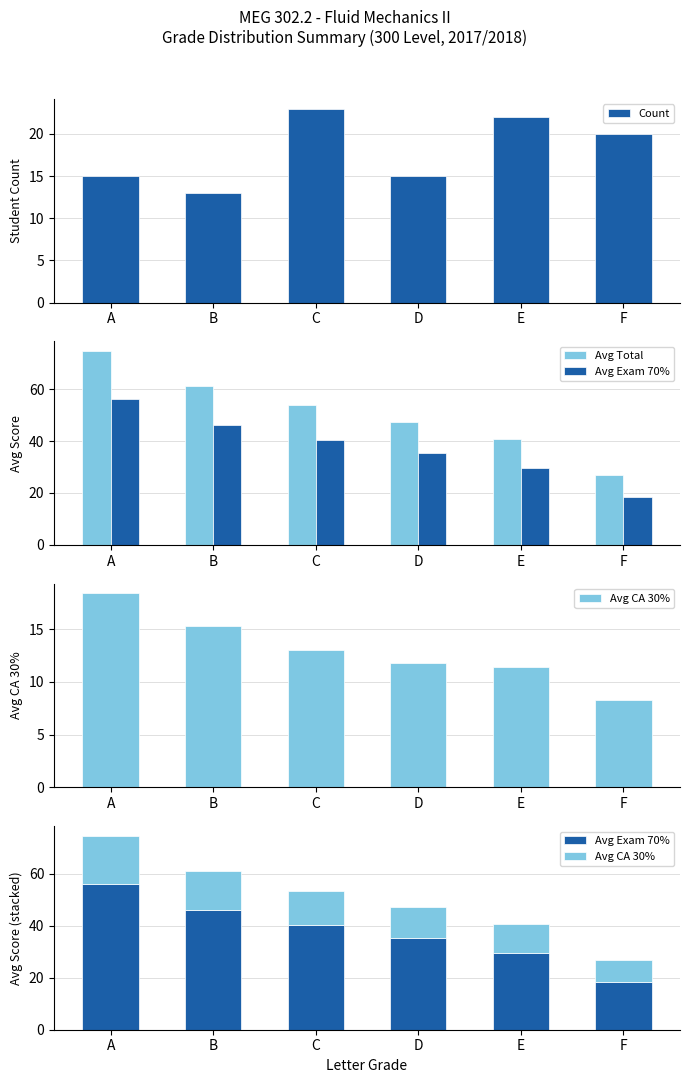

What is the sum of all Avg CA 30% values?

78.2